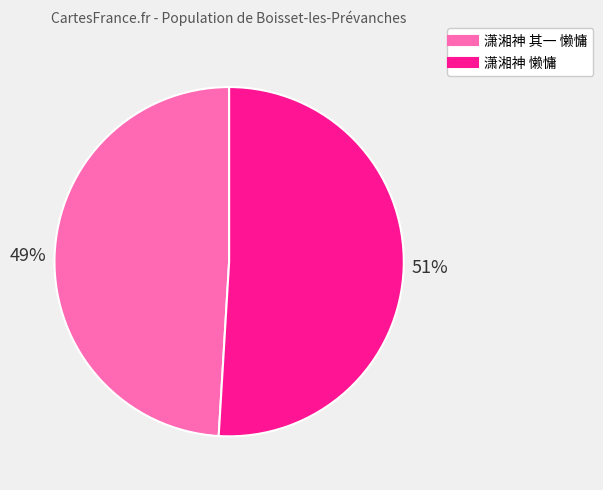

To the nearest percent, what portion does 潇湘神 懒慵 represent?

51%